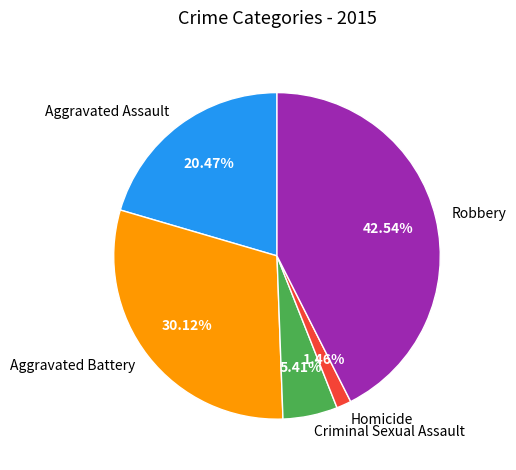

Which category has the biggest portion of the pie?

Robbery